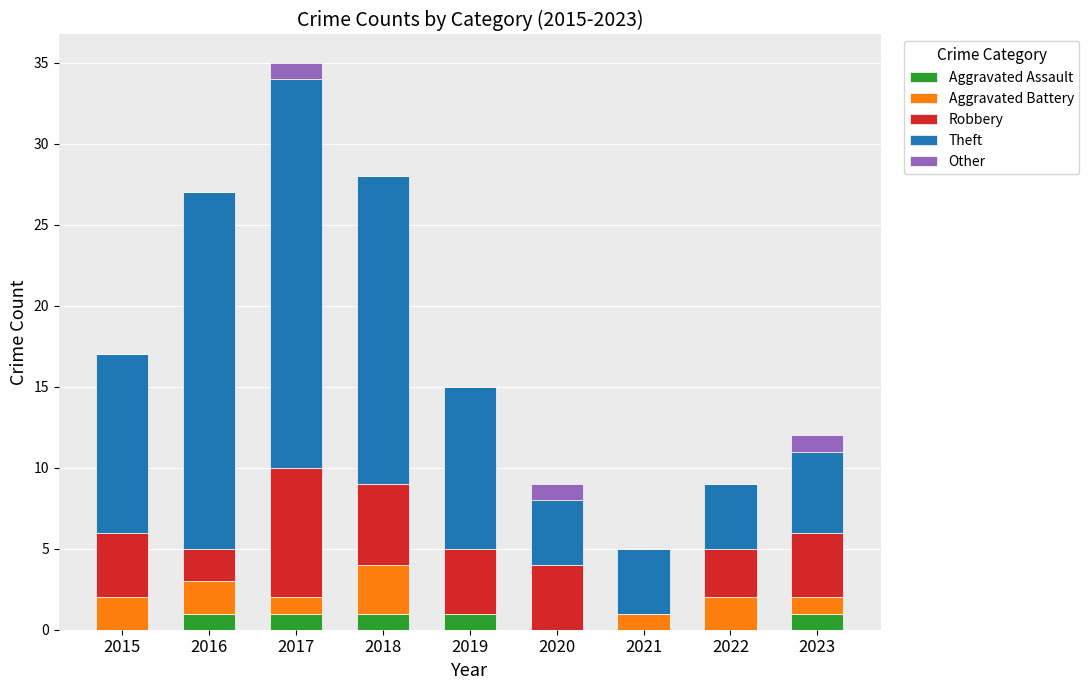

What are all the series names shown in the legend?

Aggravated Assault, Aggravated Battery, Robbery, Theft, Other